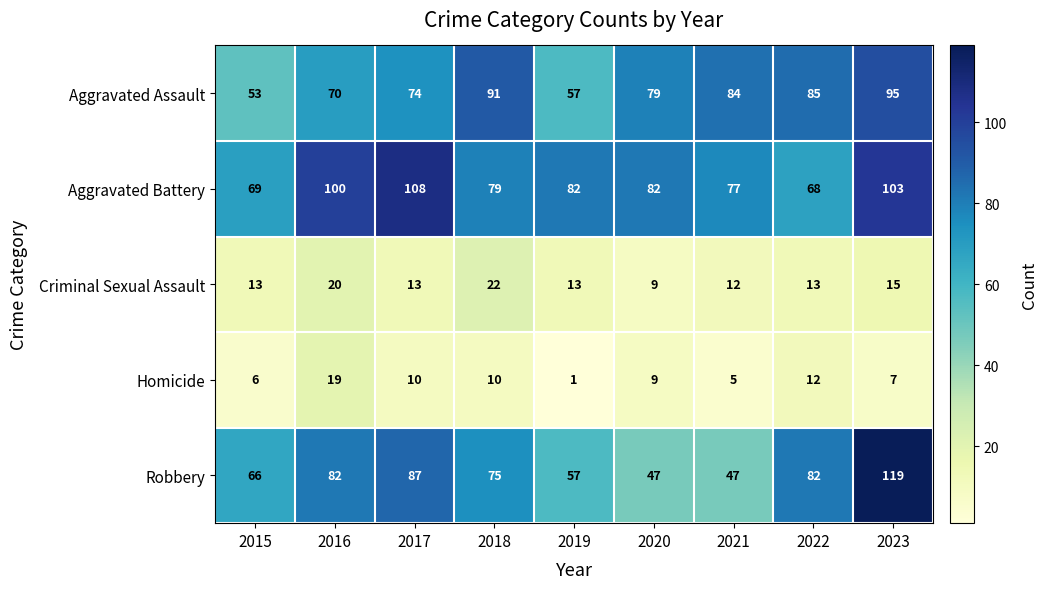

The value of Aggravated Assault at 2021 is 84. True or false?

True